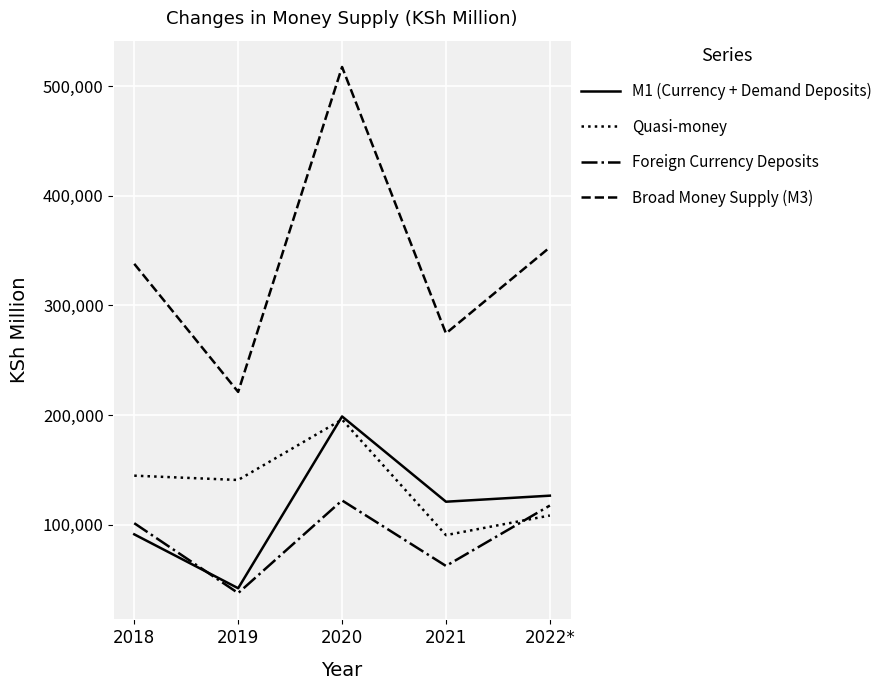

Is it true that Broad Money Supply (M3) equals 352980 at 2022*?

True